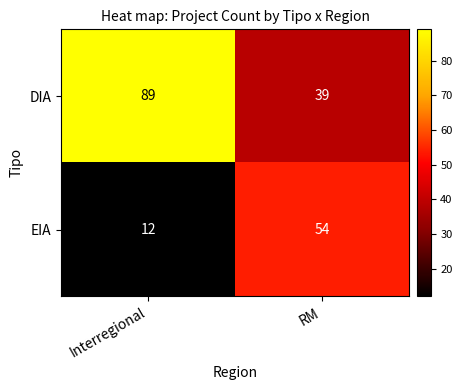

What is the sum of the EIA values at RM and Interregional?

66